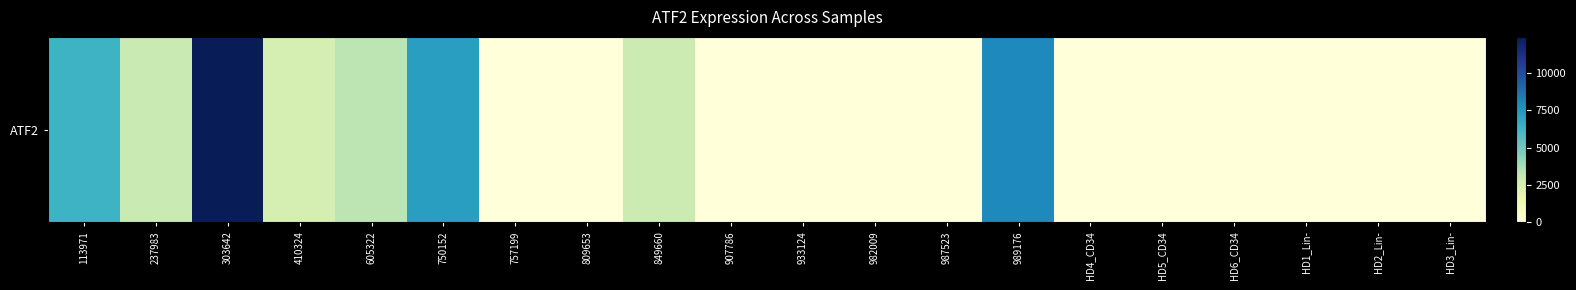

Approximately how many times larger is the value at 237983 compared to 303642?

0.2